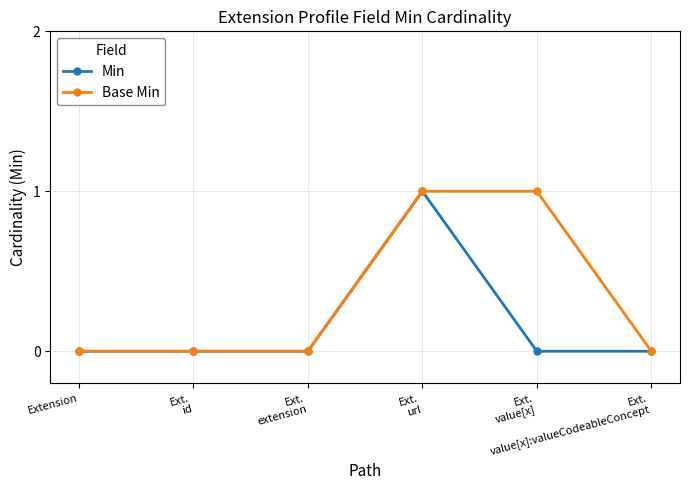

True or false: Min has more than 0 points higher than both neighbors.

True